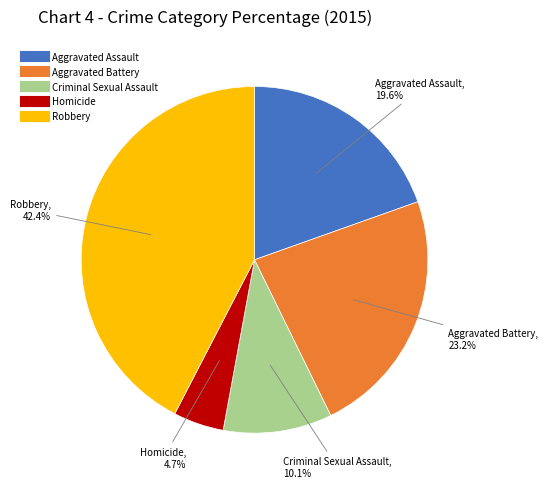

Count the number of slices in the pie.

5